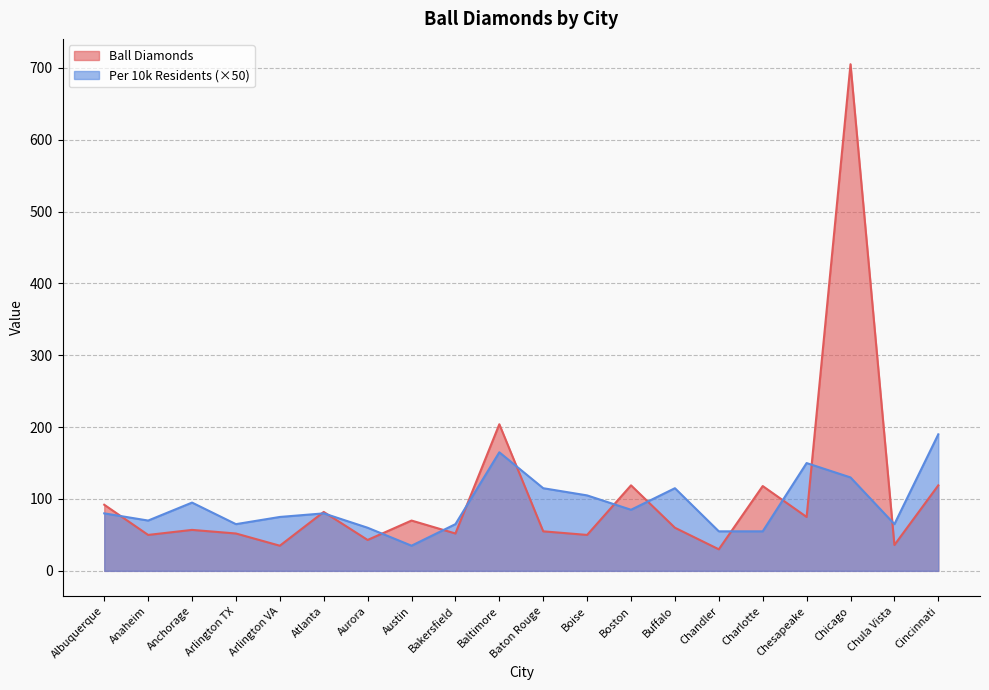

Reading right to left, extract all data points from this chart.

Ball Diamonds: 119.0	36.0	705.0	75.0	118.0	30.0	60.0	119.0	50.0	55.0	204.0	52.0	70.0	43.0	82.0	35.0	52.0	57.0	50.0	92.0
Per 10k Residents: 190.0	65.0	130.0	150.0	55.0	55.0	115.0	85.0	105.0	115.0	165.0	65.0	35.0	60.0	80.0	75.0	65.0	95.0	70.0	80.0